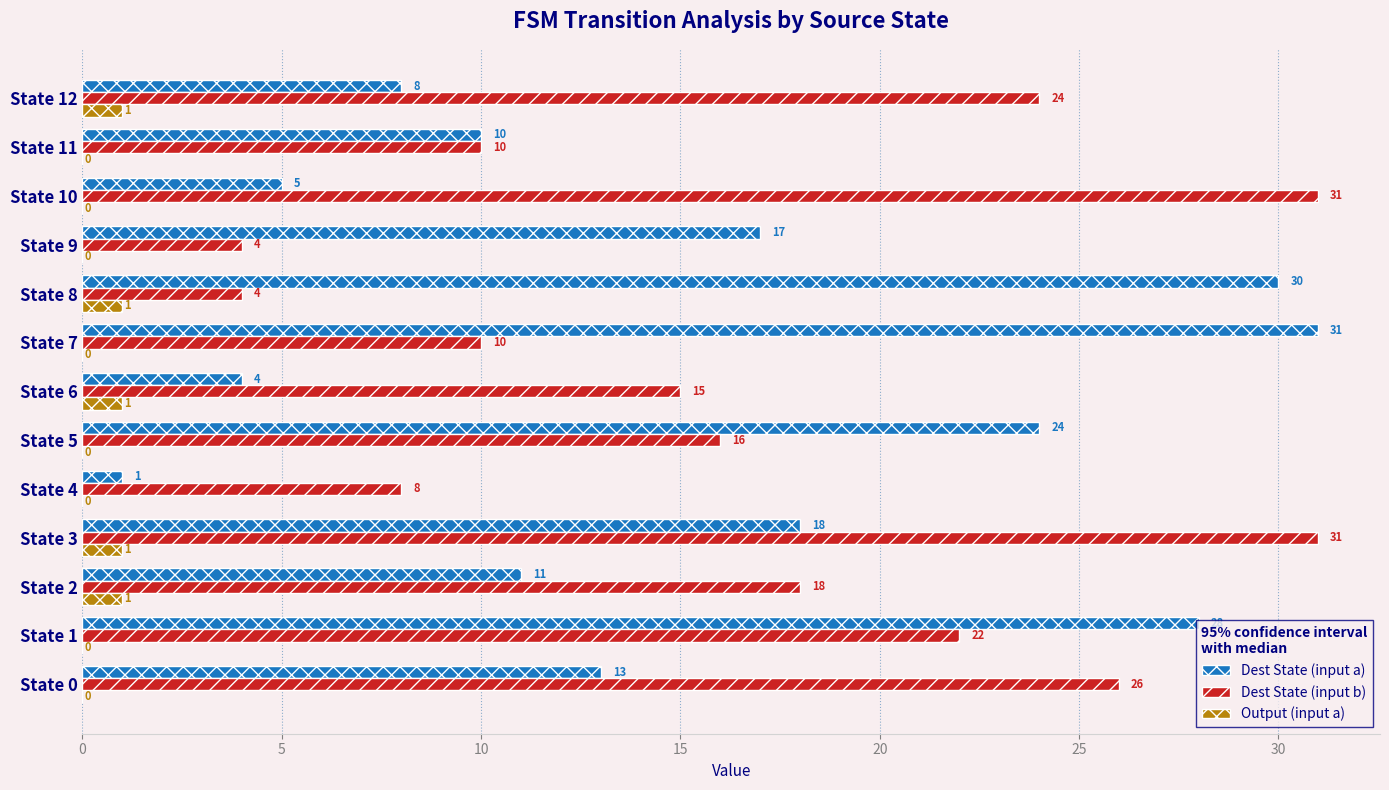

What are all the series names shown in the legend?

Dest State (input a), Dest State (input b), Output (input a)